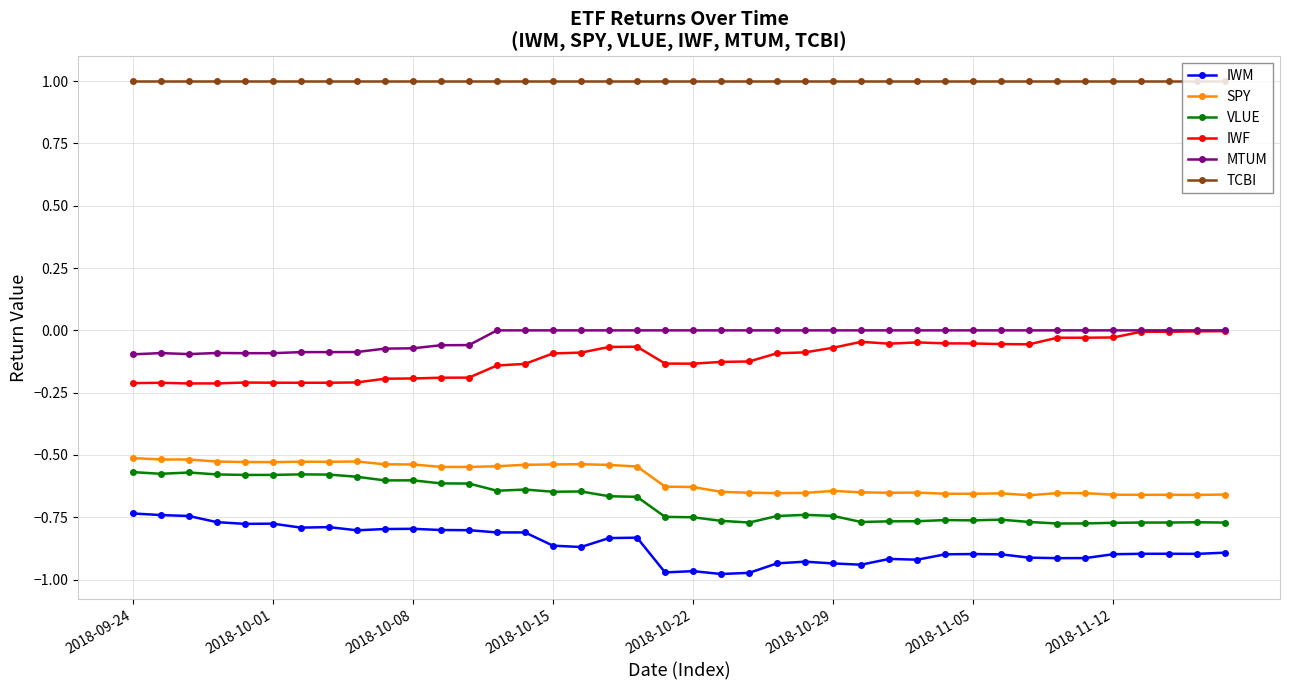

What is the value of the TCBI point at the 7th from the left?

1.0